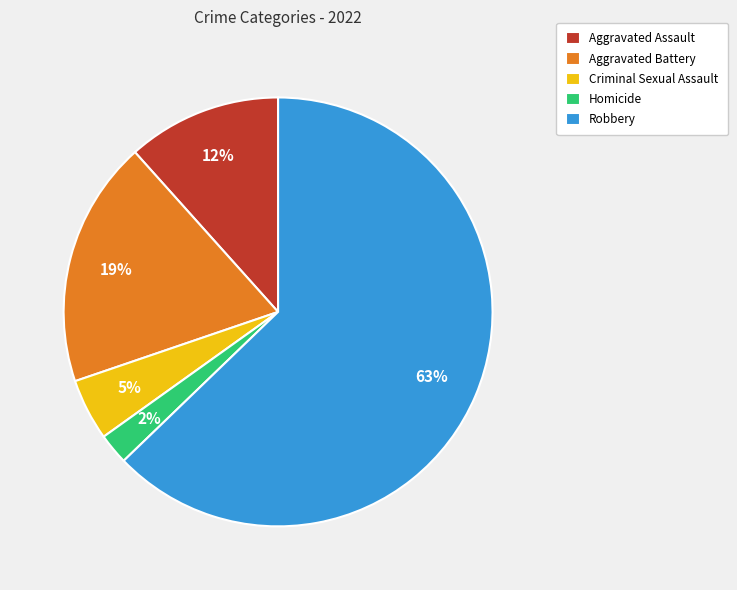

Rank the categories by value from lowest to highest.

Homicide, Criminal Sexual Assault, Aggravated Assault, Aggravated Battery, Robbery